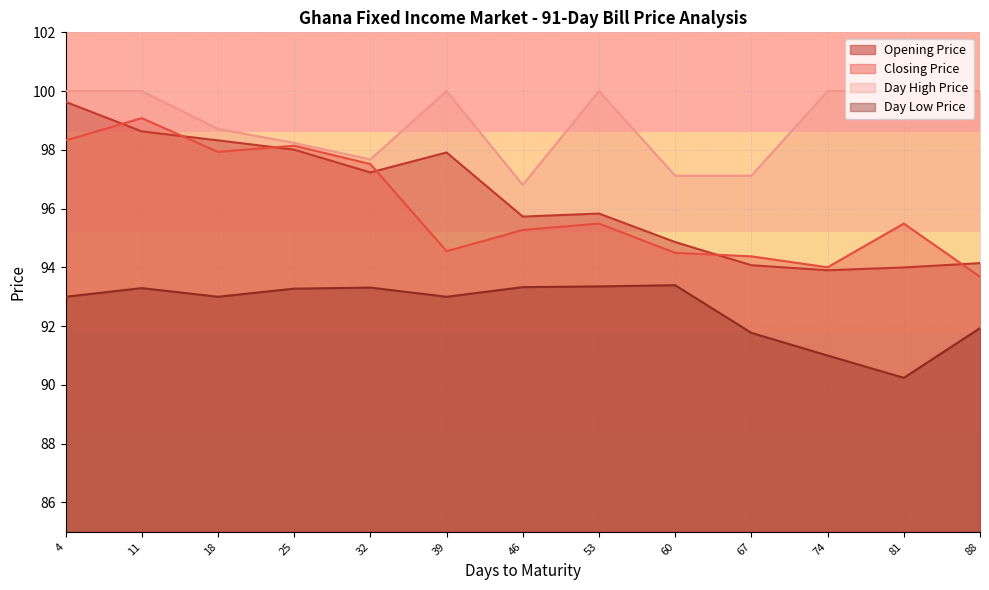

What is the difference between the maximum and minimum values in the Day Low Price series?

3.2